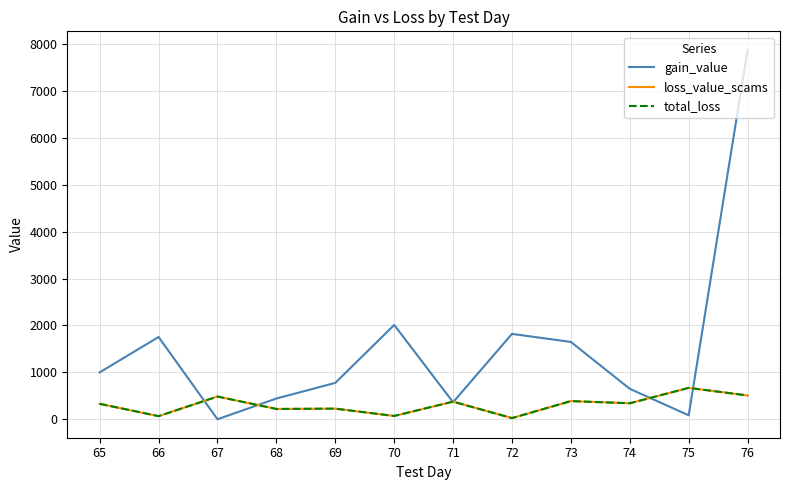

What is the sum of the gain_value values at 74 and 66?

2402.3